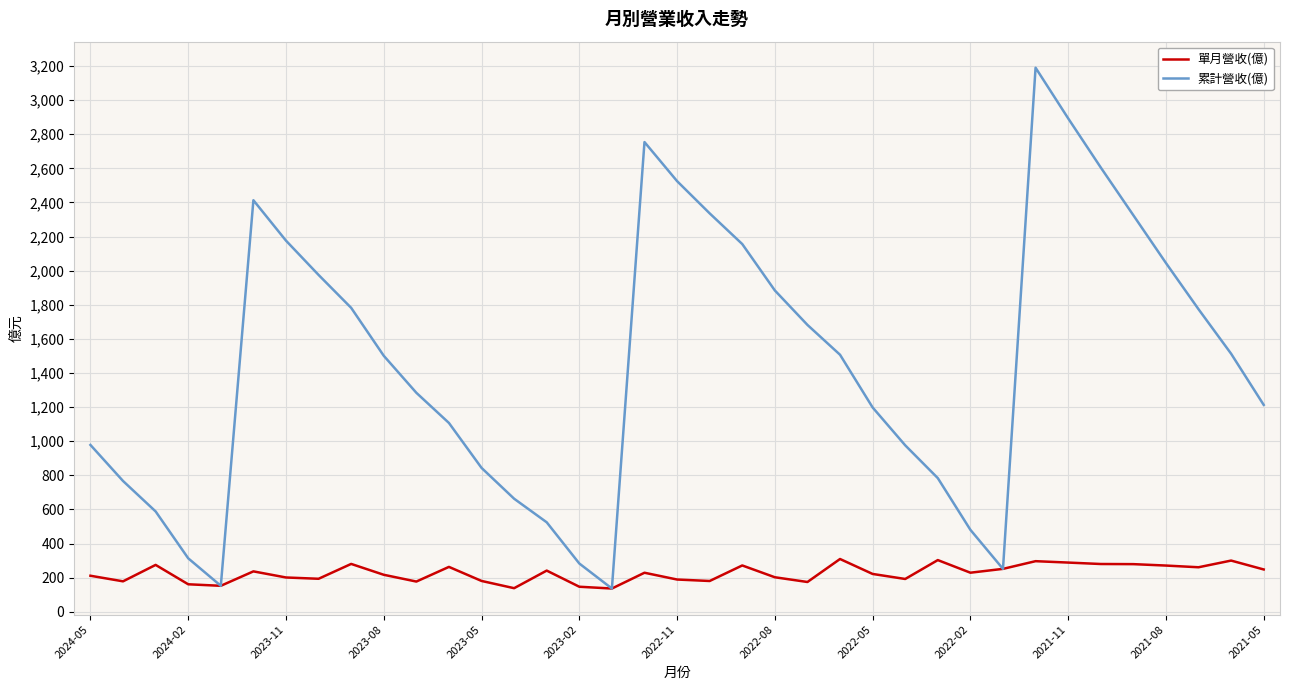

Which series has the largest range (max minus min)?

累計營收(億)